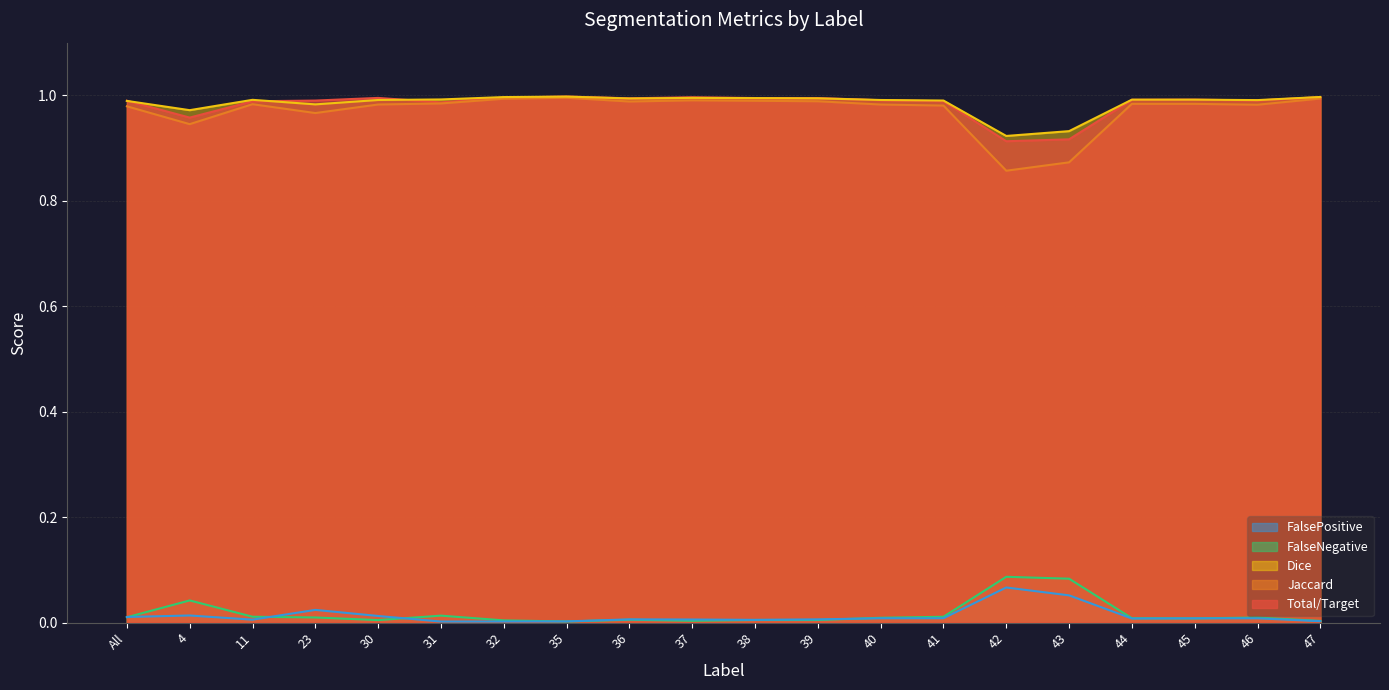

At how many categories does at least one series exceed 0?

20